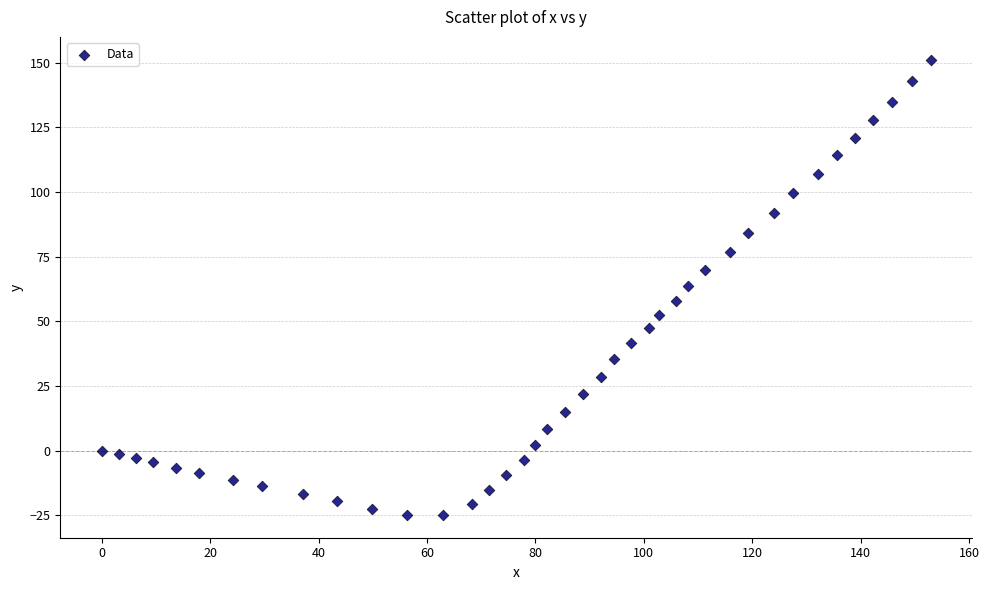

What is the range of X values (max minus min)?

153.0